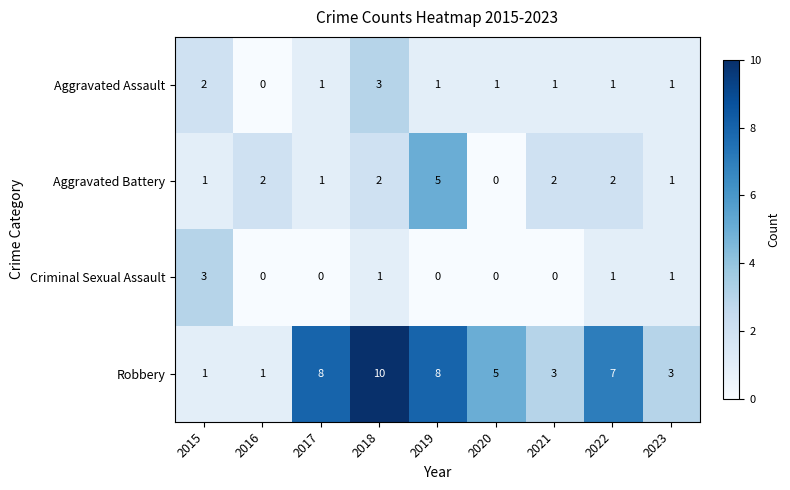

Which series changed the most between 2018 and 2021?

Robbery